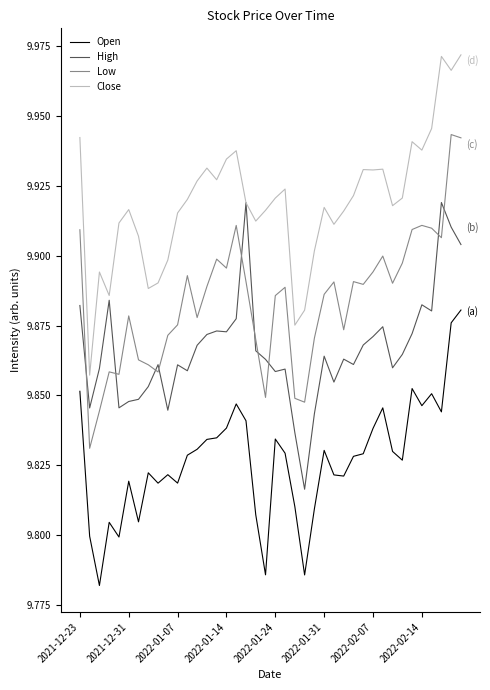

True or false: Open and High intersect in this chart.

False